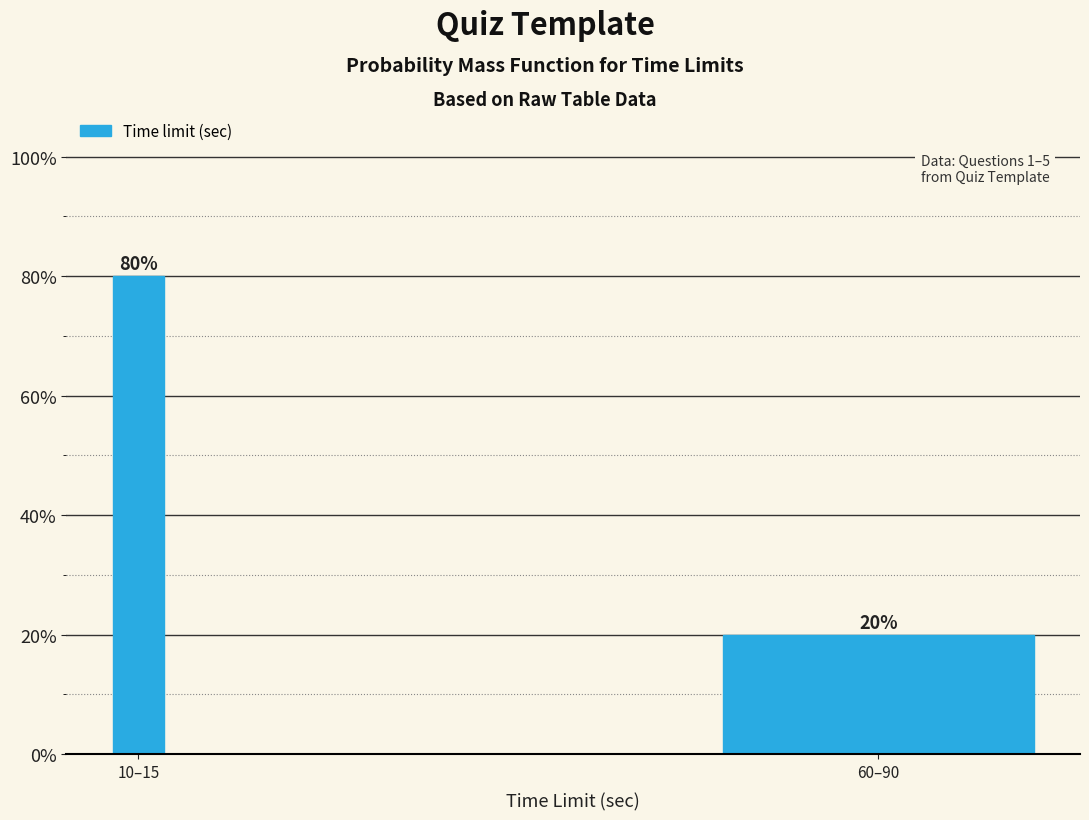

Reading left to right, what are all the values shown in this chart?

80	20